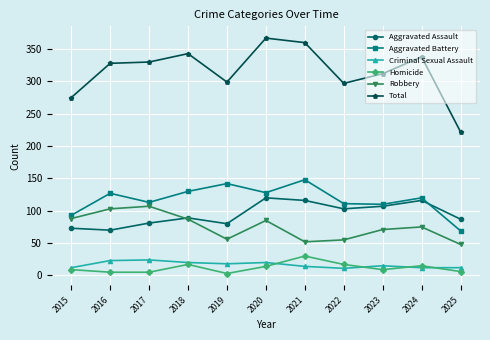

True or false: Aggravated Assault and Total intersect in this chart.

False